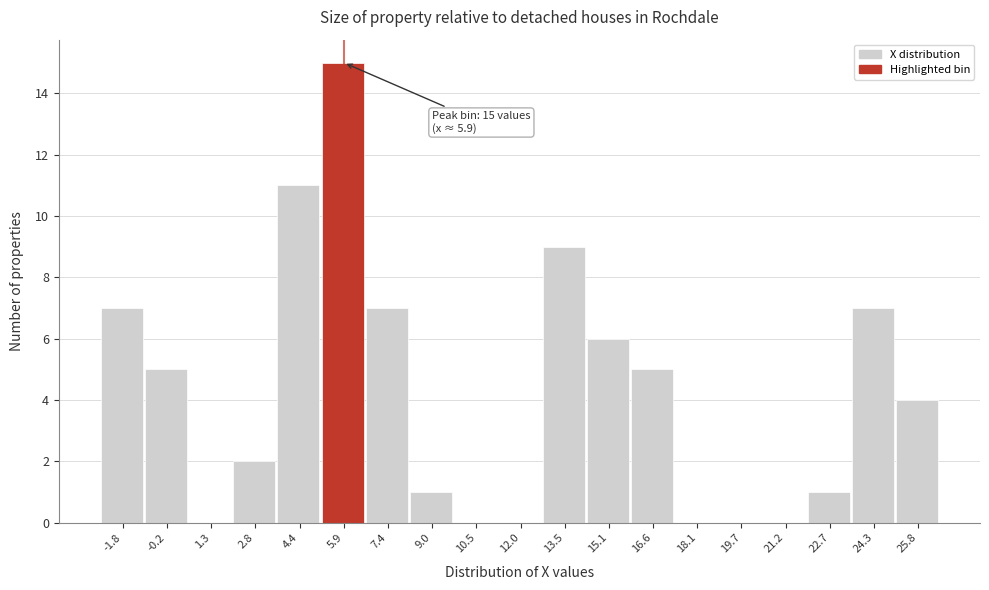

Over which range of the x-axis is the bar tallest?

5.2 to 6.6